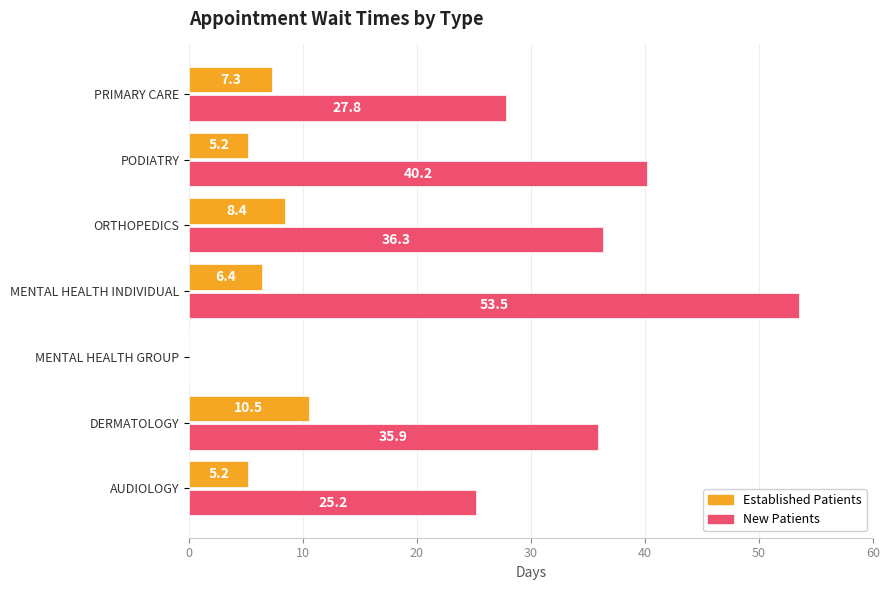

Count the number of data series in this chart.

2